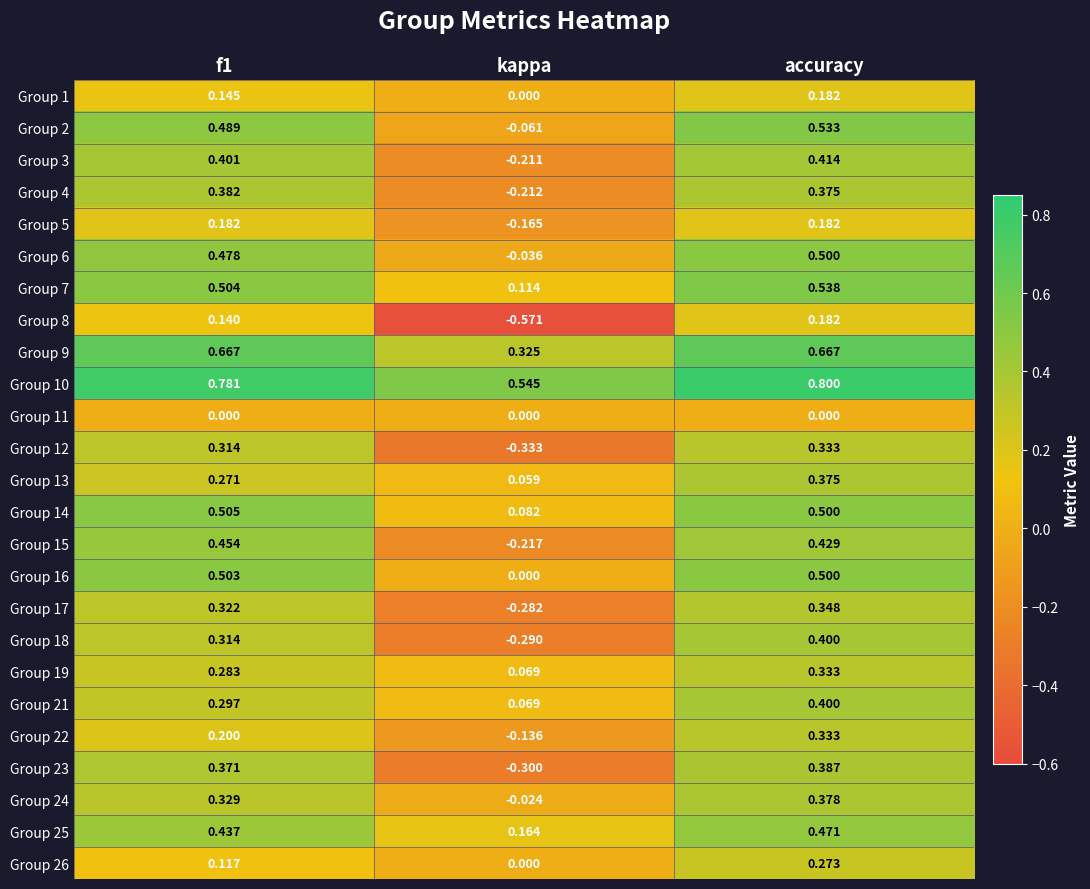

Count the number of categories in the chart.

3